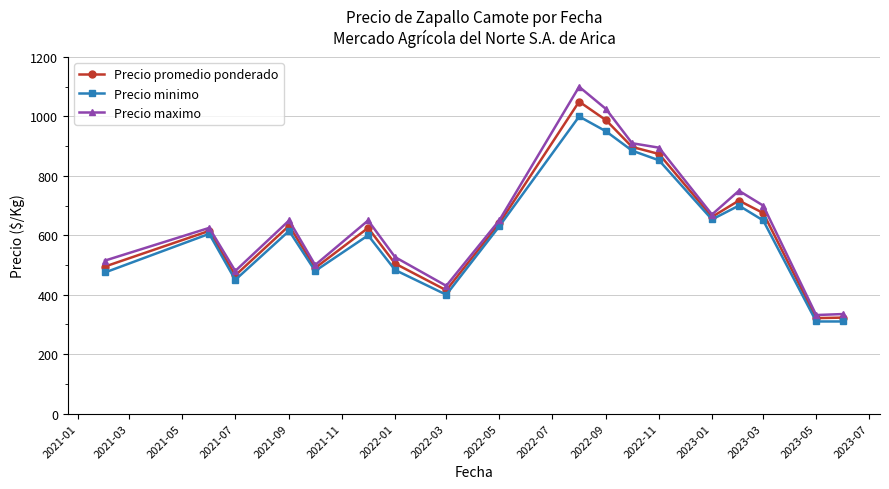

What are all the series names shown in the legend?

Precio promedio ponderado, Precio minimo, Precio maximo